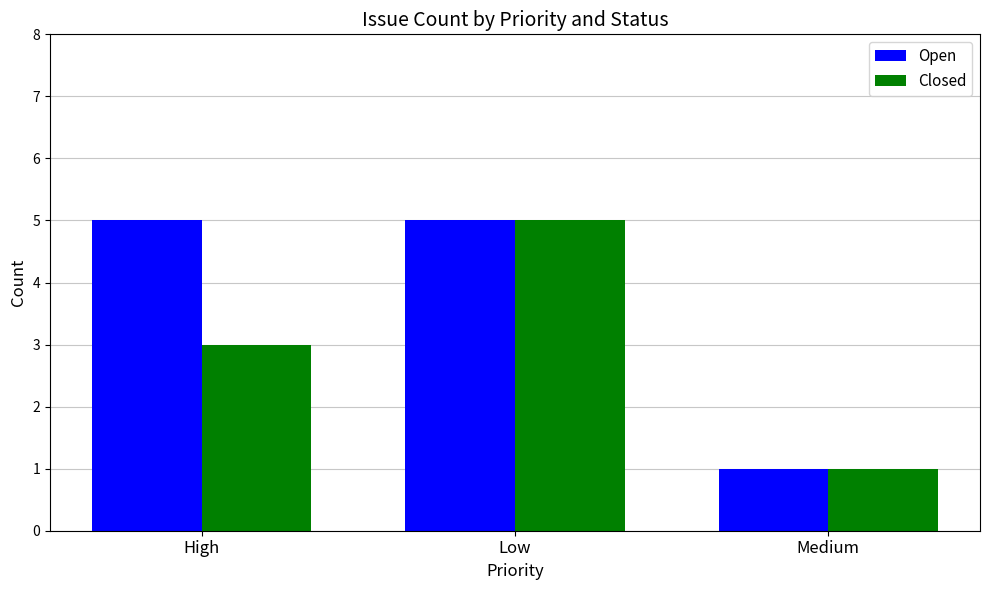

How many values in the Closed series are below 3?

1